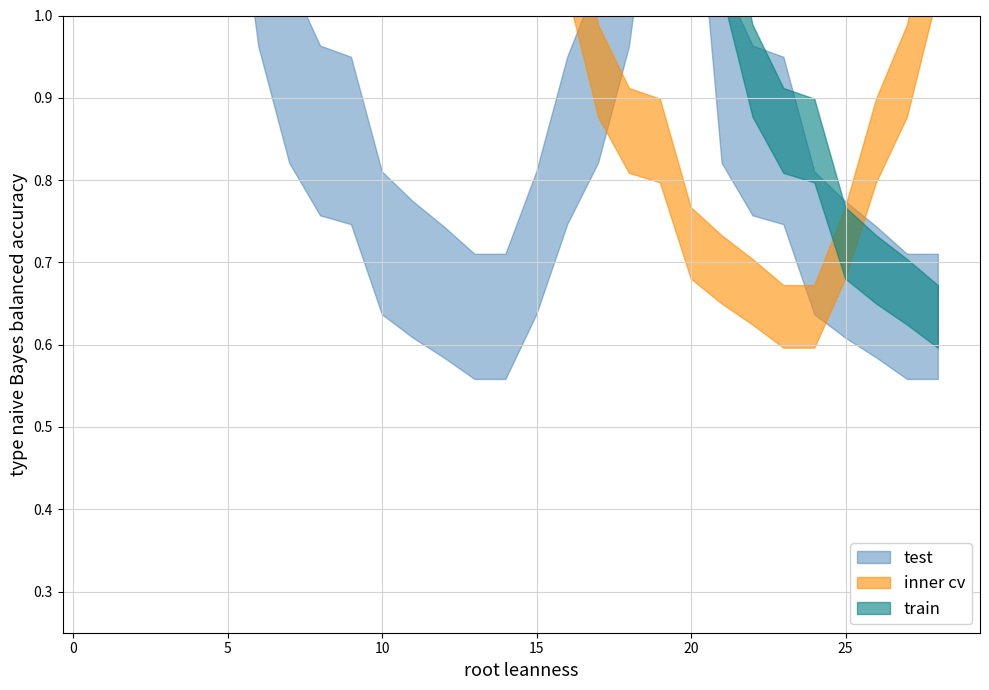

True or false: train has a value of 0.7 at 0.

False